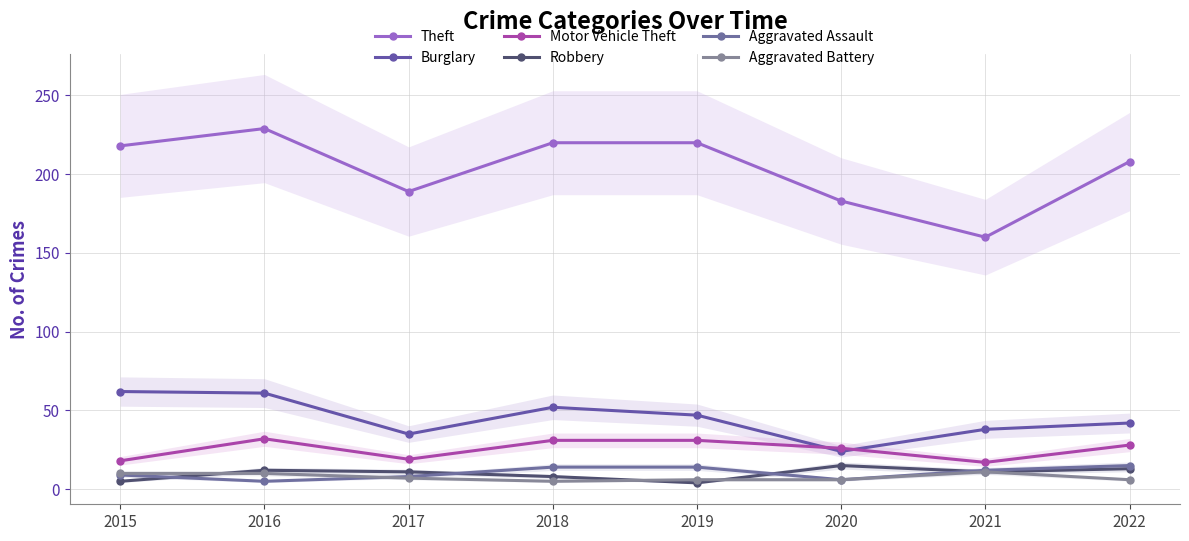

Reading left to right, list all the values displayed in this chart.

Theft: 218	229	189	220	220	183	160	208
Burglary: 62	61	35	52	47	24	38	42
Motor Vehicle Theft: 18	32	19	31	31	26	17	28
Robbery: 5	12	11	8	4	15	11	13
Aggravated Assault: 9	5	8	14	14	6	12	15
Aggravated Battery: 10	10	7	5	6	6	11	6